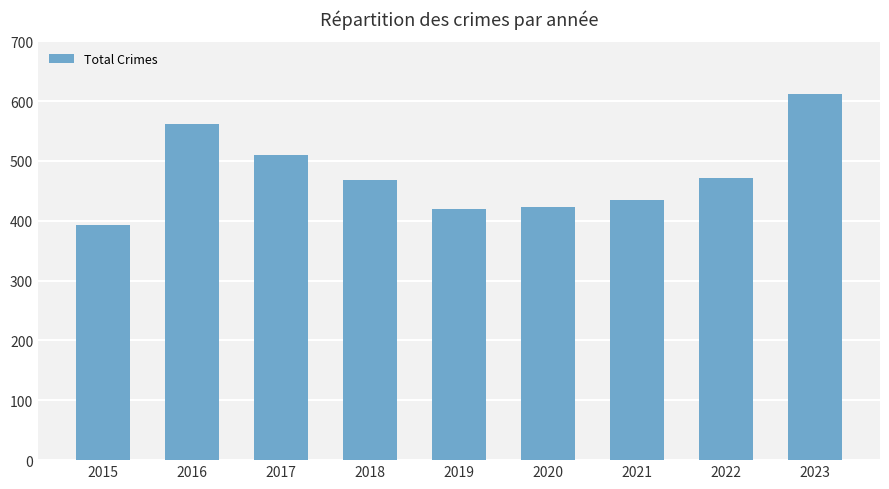

What is the value of the 9th bar from the left?

612